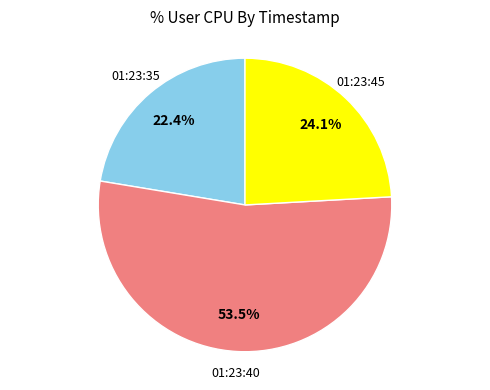

To the nearest percent, what is the difference between the 01:23:45 and 01:23:40 slice percentages?

29%